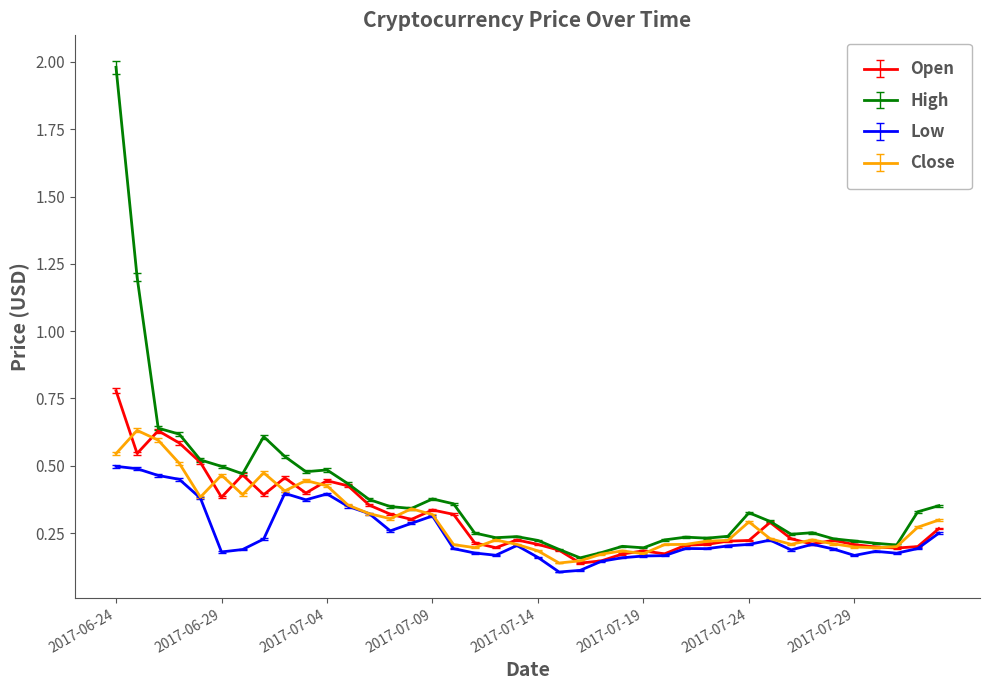

Which series has the widest spread of values?

High